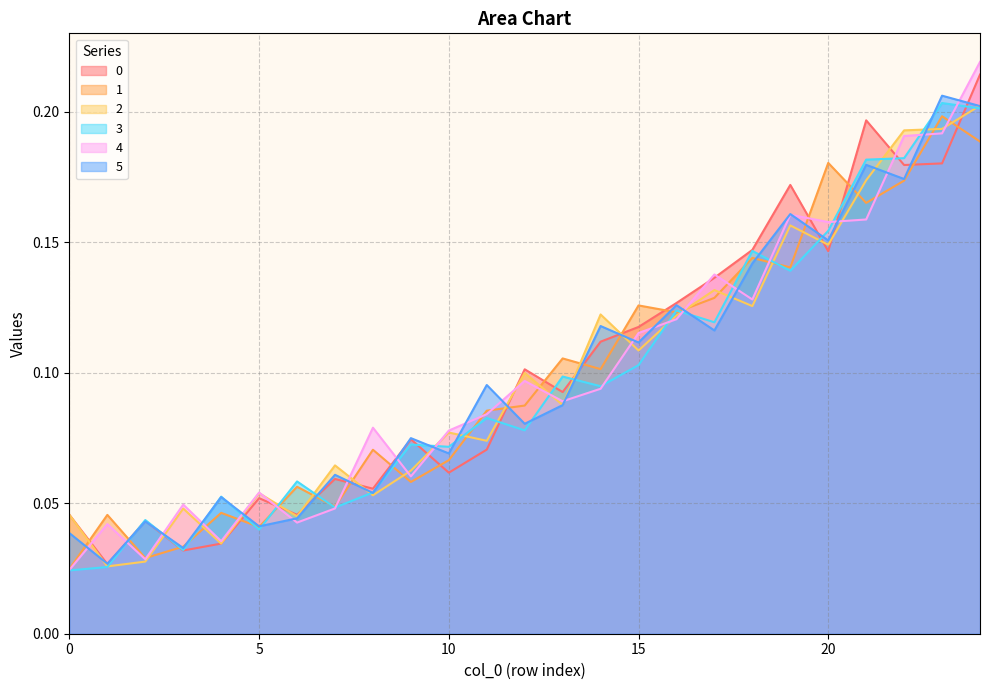

The value of 2 at 0 is 0.1. True or false?

False